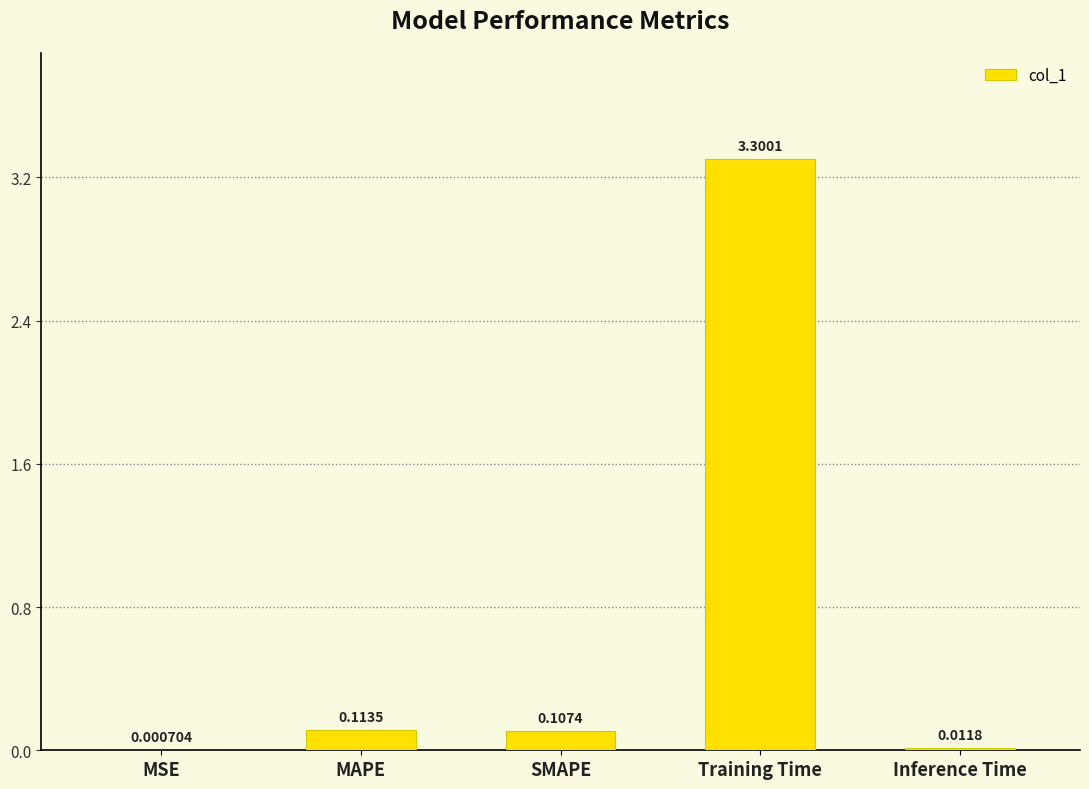

What is the sum of the values at MSE and Training Time?

3.3